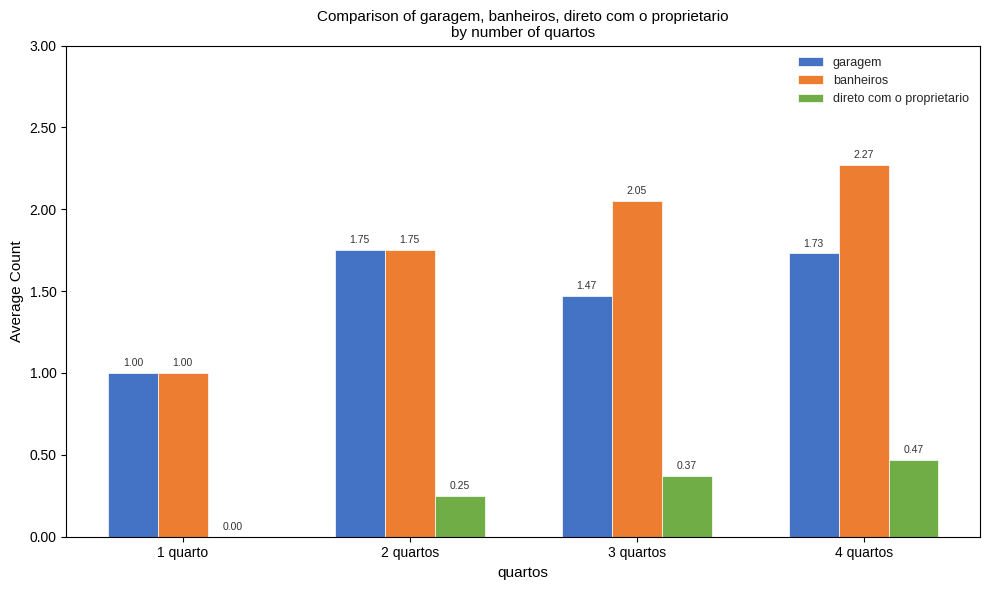

At which category is the sum across all series the highest?

4 quartos